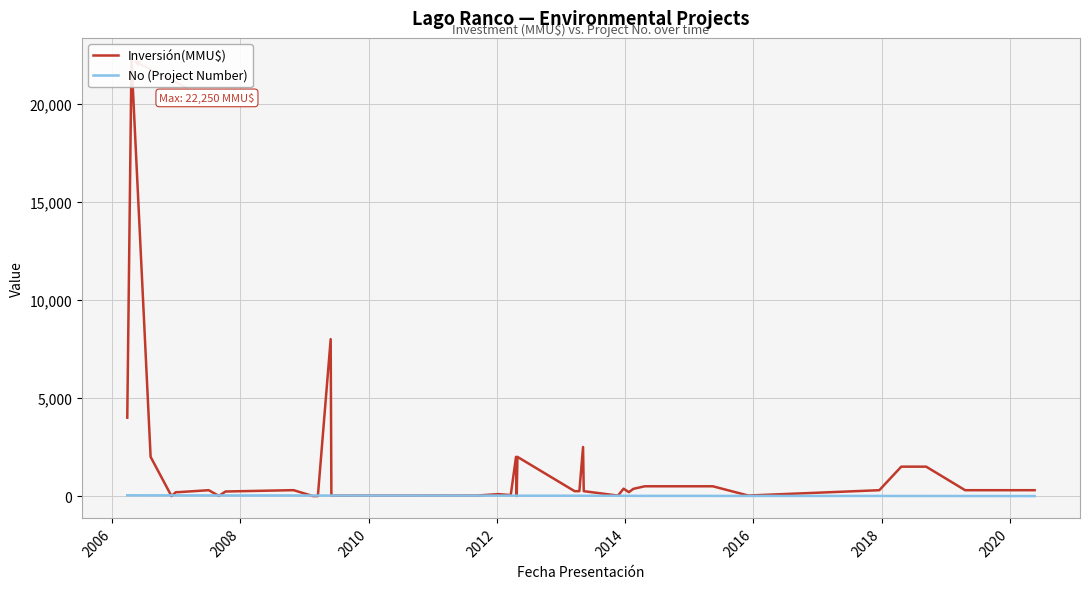

At which category is the sum across all series the highest?

2006